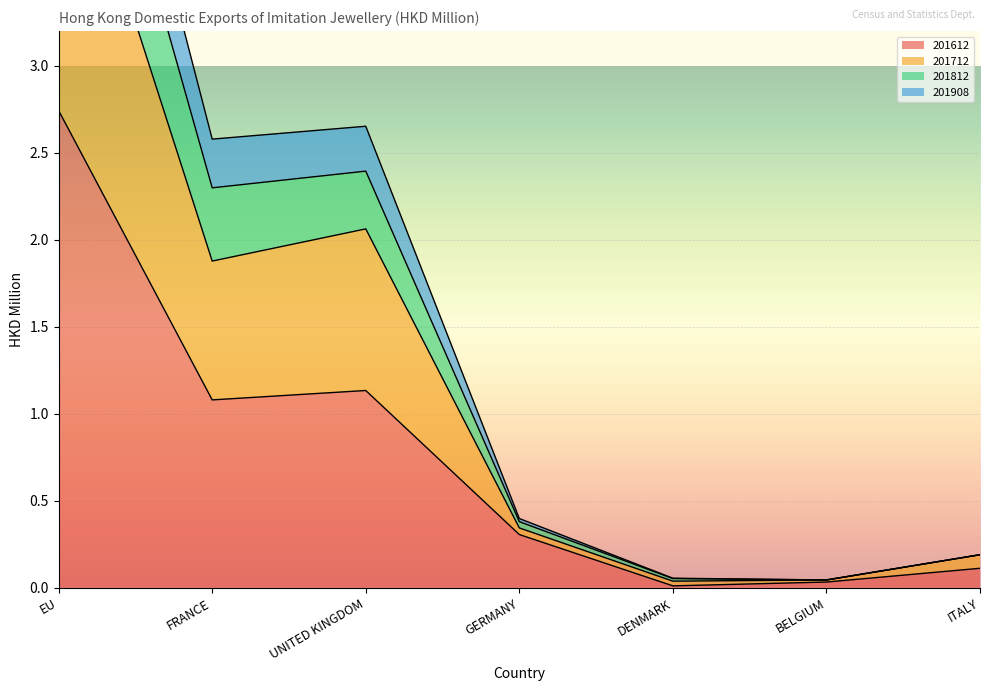

At which category is the sum across all series the highest?

EU